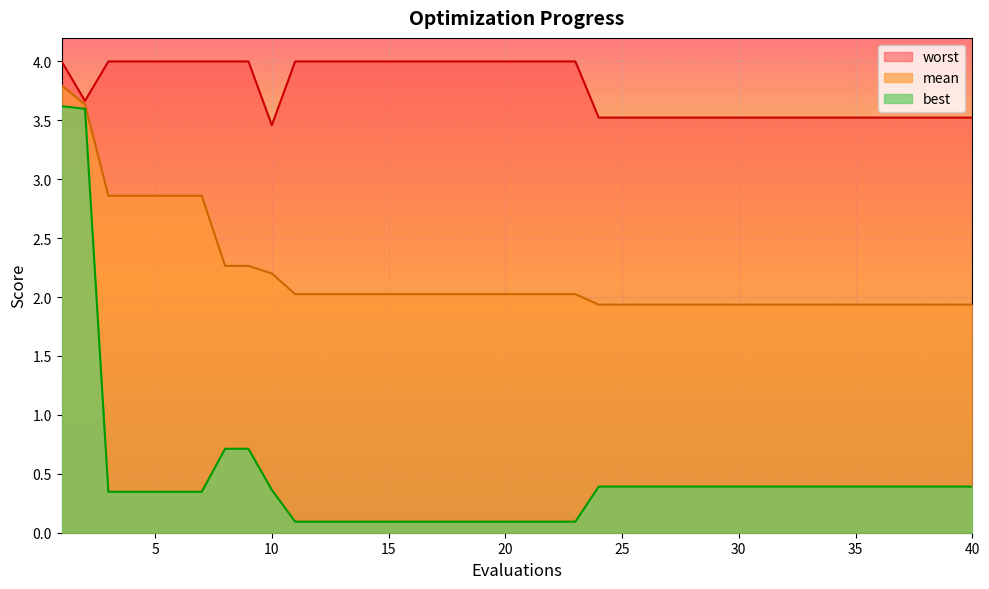

What is the spread (max minus min) of values at 5?

3.7